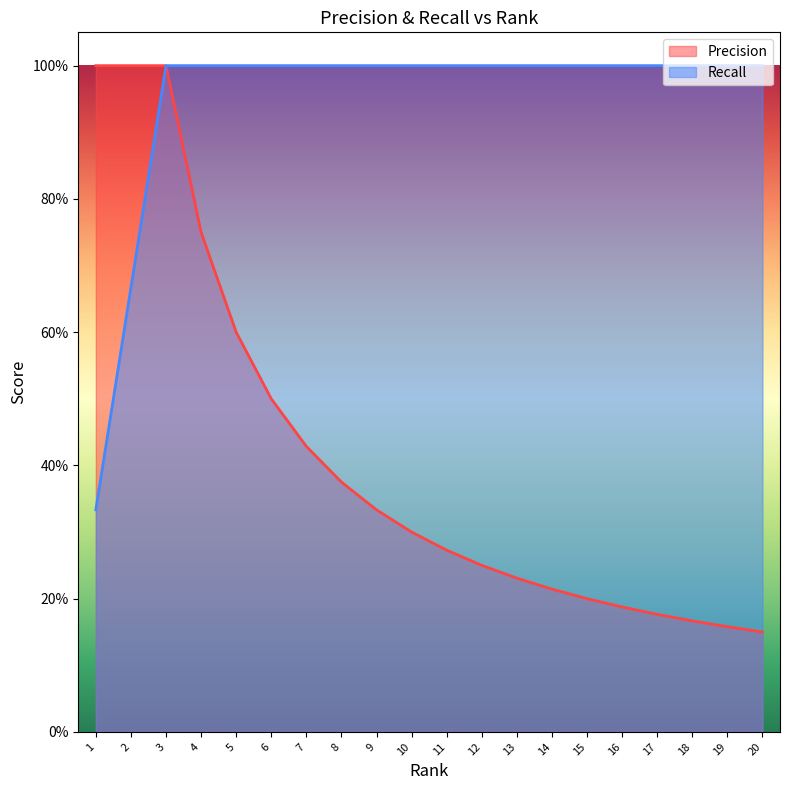

What is the value of the Recall point at the 14th from the left?

1.0